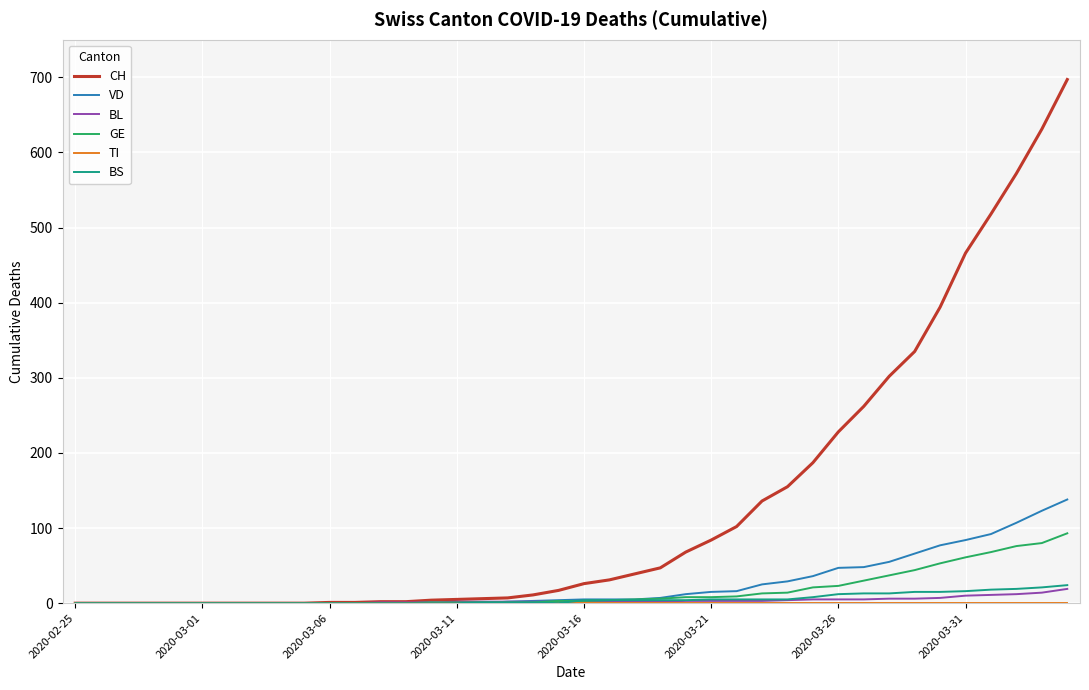

Which series has the largest total across all categories?

CH